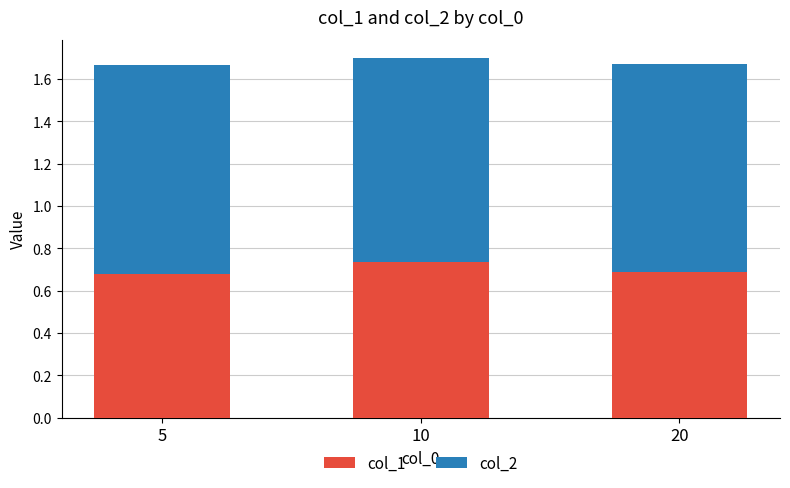

The col_1 series shows 0.7 at 10. True or false?

True